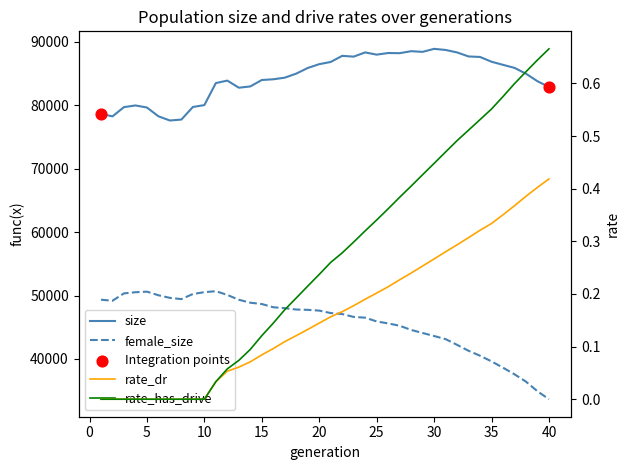

Which series has the largest Y range (max minus min)?

female_size